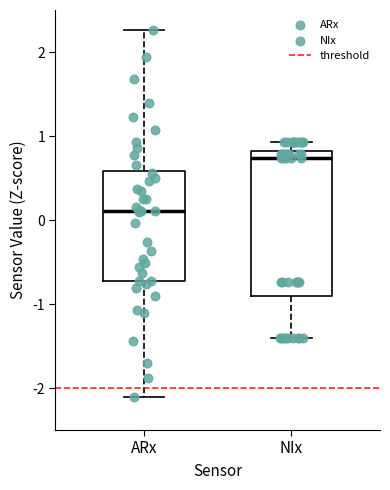

Where is the lower edge of the box for NIx on the y-axis? The values are not printed on the chart, so give them approximately, as read against the axis.

-0.9